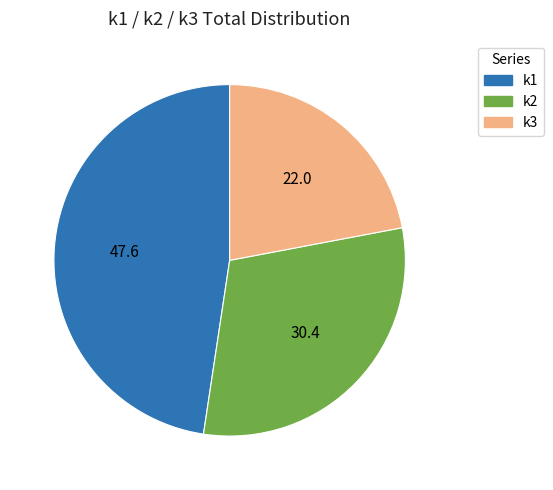

Is there a majority slice in this chart?

No